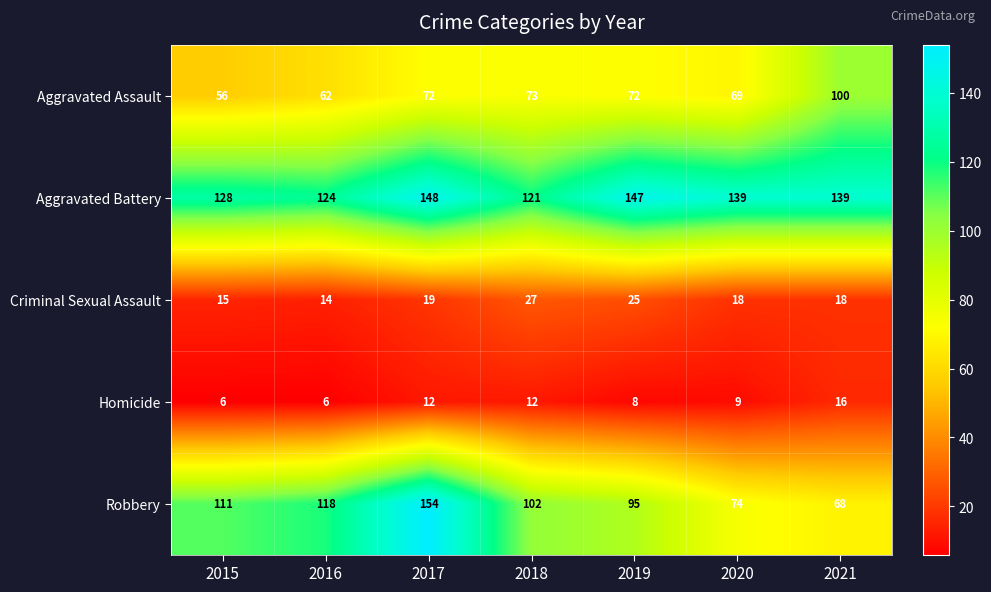

Between 2018 and 2020, which series saw the biggest shift?

Robbery